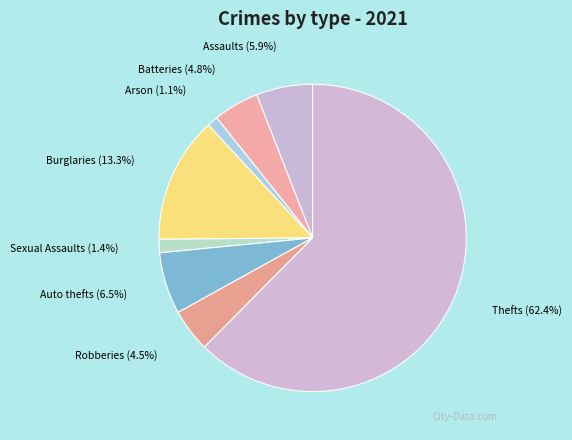

How many segments does this pie chart have?

8